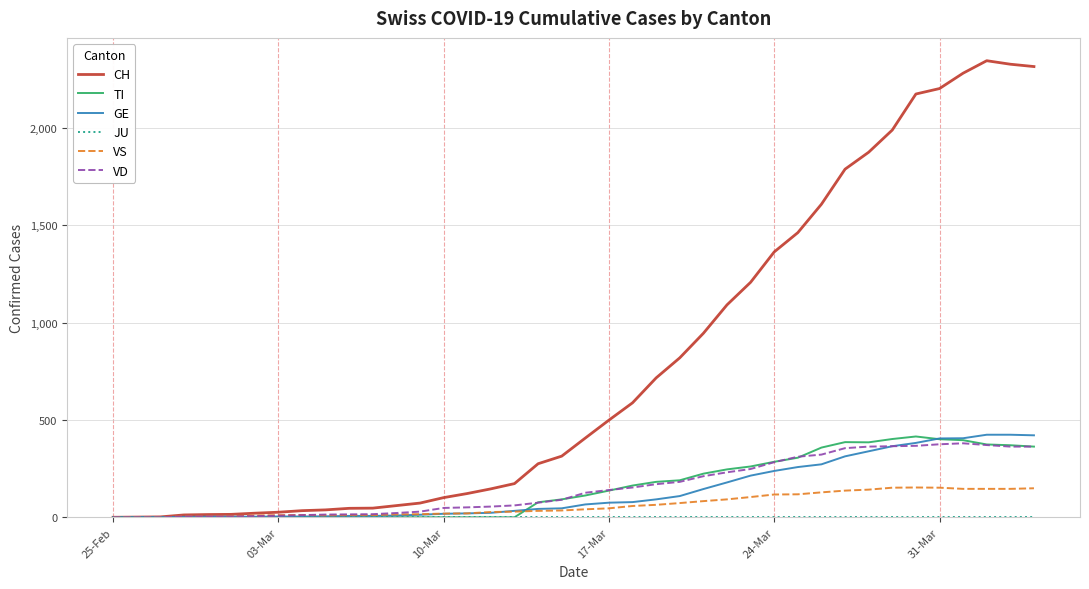

Which series has the largest range (max minus min)?

CH